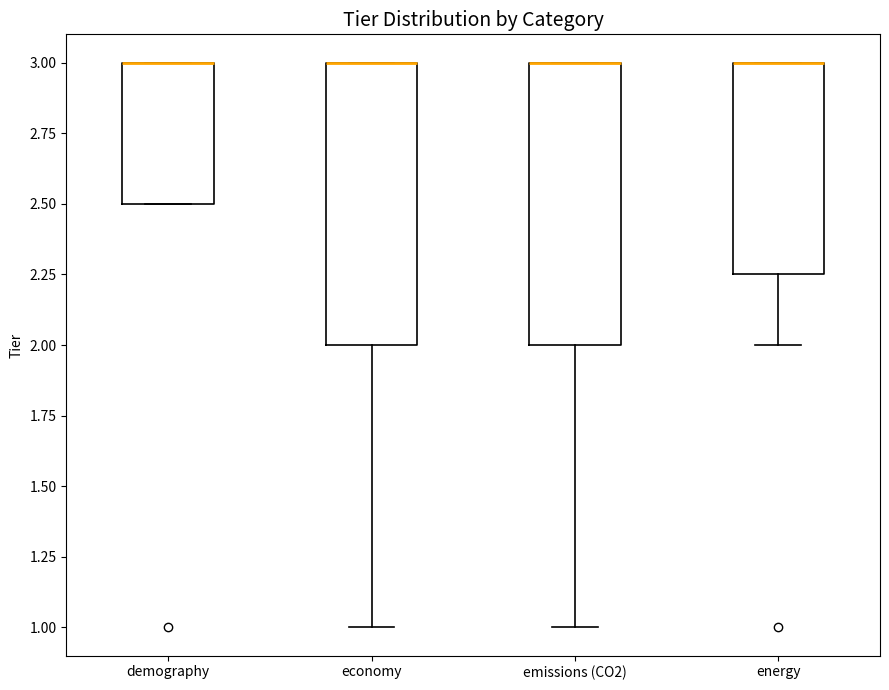

Reading left to right, transcribe this box plot: for each box, give where its median line is, the range the box spans, and where its two whiskers end, as read against the y-axis. The values are not printed on the chart, so give them approximately, as read against the axis.

demography: median 3.00 (drawn on the box's upper edge), box 2.50 to 3.00, whiskers 2.50 to 3.00
economy: median 3.00 (drawn on the box's upper edge), box 2.00 to 3.00, whiskers 1.00 to 3.00
emissions (CO2): median 3.00 (drawn on the box's upper edge), box 2.00 to 3.00, whiskers 1.00 to 3.00
energy: median 3.00 (drawn on the box's upper edge), box 2.25 to 3.00, whiskers 2.00 to 3.00